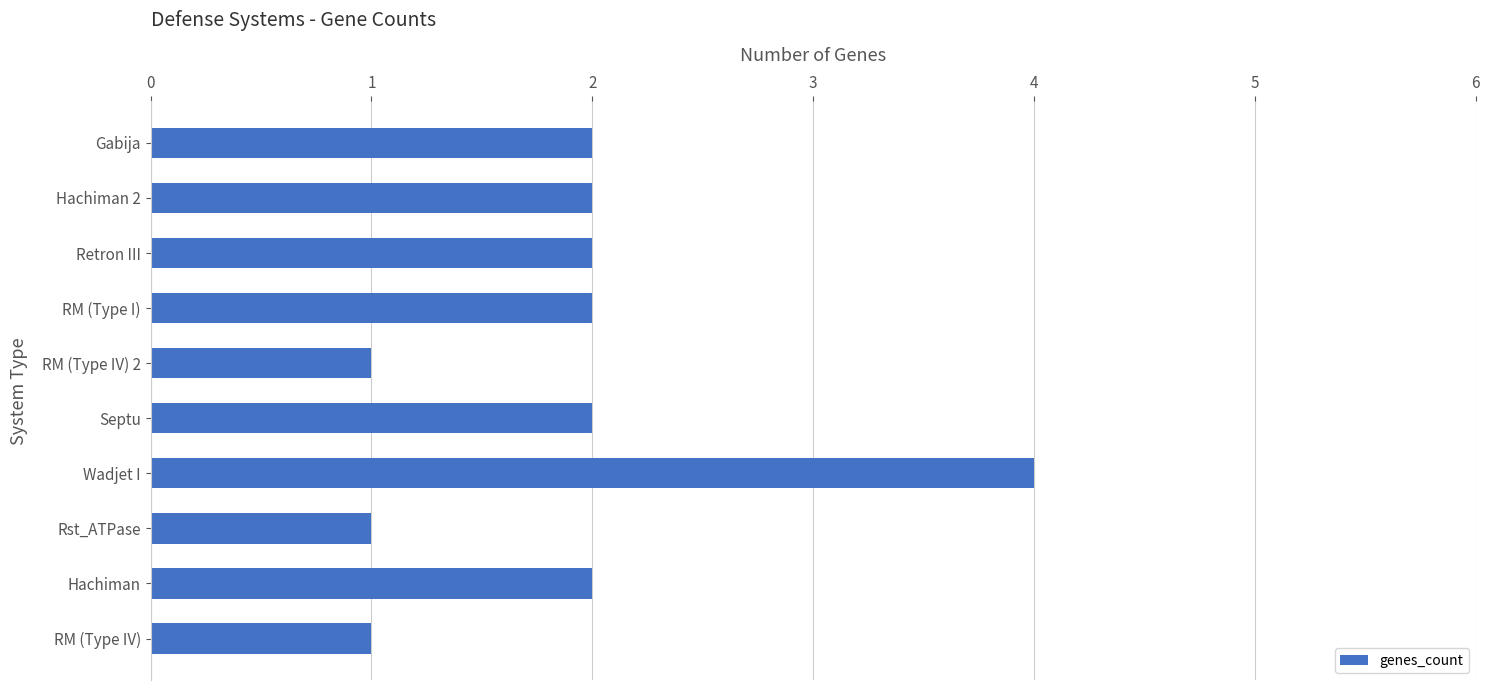

Between RM (Type I) and Wadjet I, which is larger?

Wadjet I